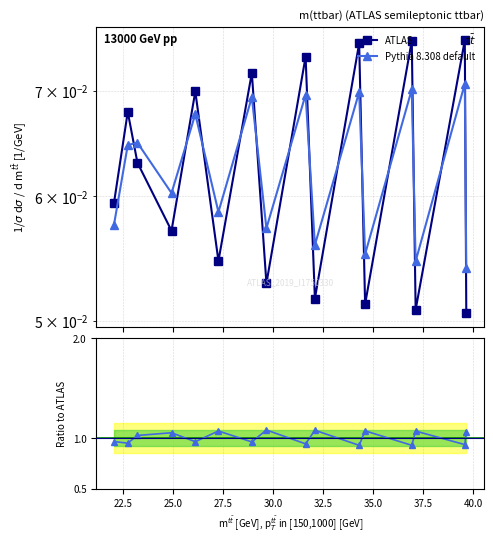

List the series in order of their overall mean, highest first.

Pythia 8.308 default, ATLAS